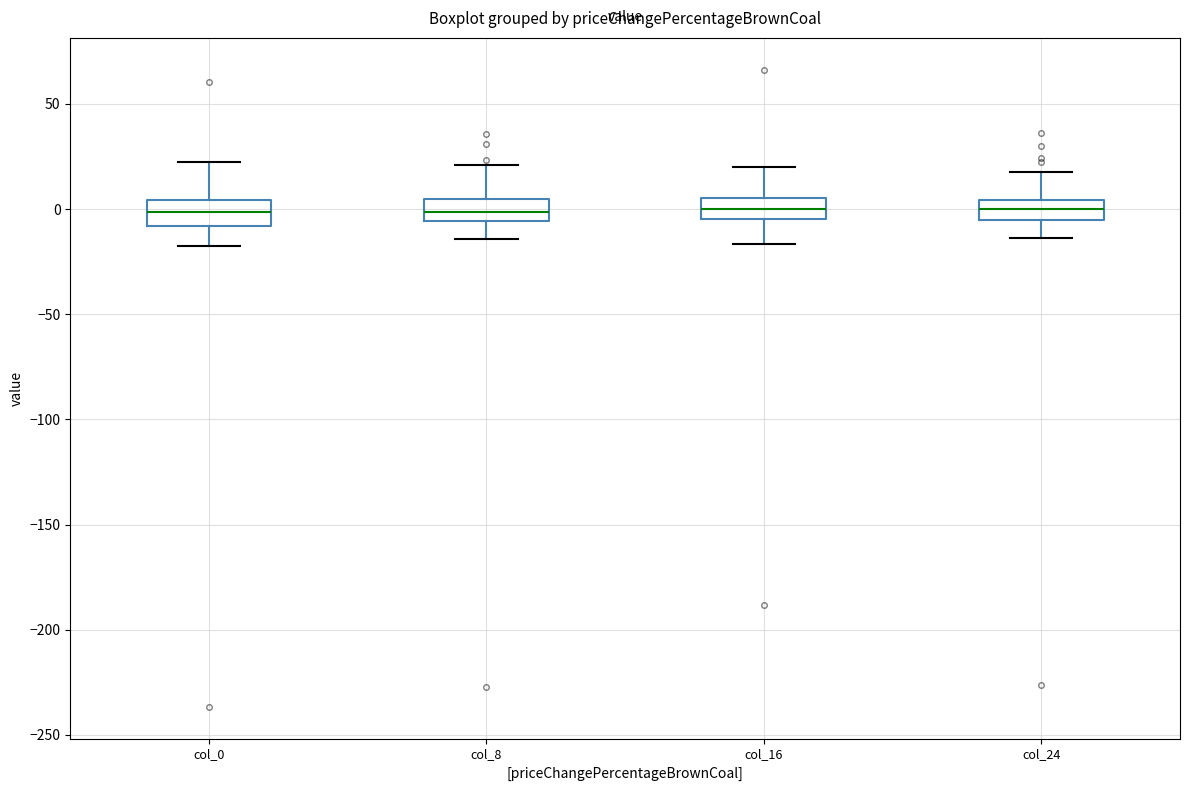

Reading left to right, transcribe this box plot: for each box, give where its median line is, the range the box spans, and where its two whiskers end, as read against the y-axis. The values are not printed on the chart, so give them approximately, as read against the axis.

col_0: median 0, box -10 to 5, whiskers -15 to 20
col_8: median 0, box -5 to 5, whiskers -15 to 20
col_16: median 0, box -5 to 5, whiskers -15 to 20
col_24: median 0, box -5 to 5, whiskers -15 to 15